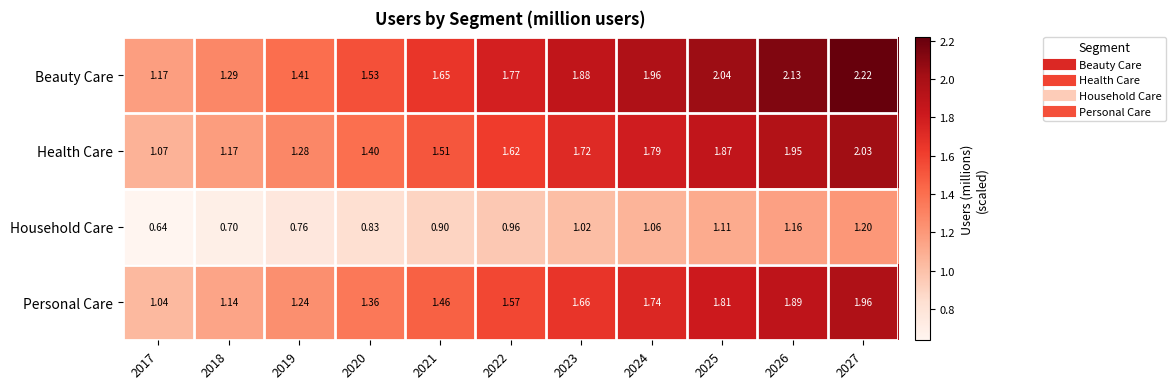

At which category is the sum across all series the highest?

2027